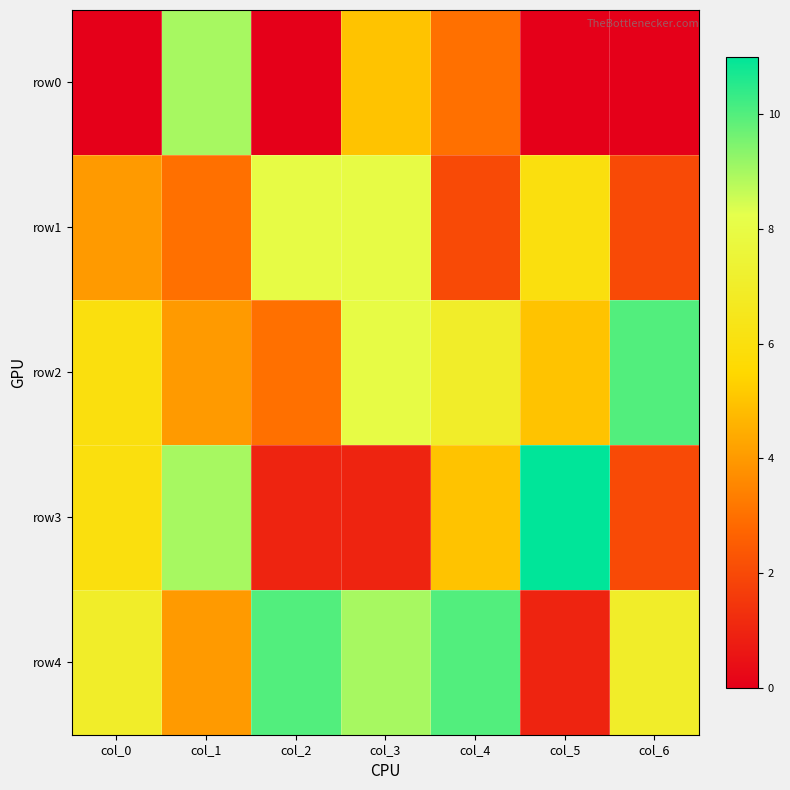

Rank the series by their maximum value, from highest to lowest.

row3, row2, row4, row0, row1